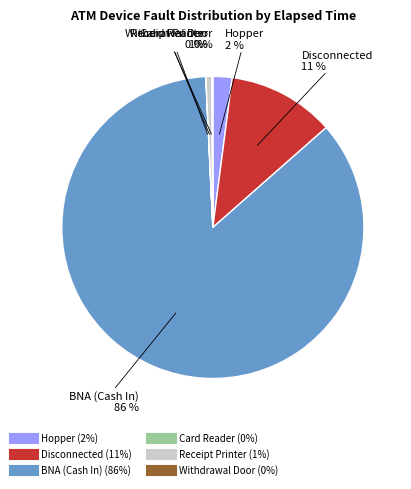

To the nearest percent, what is the average slice percentage?

17%